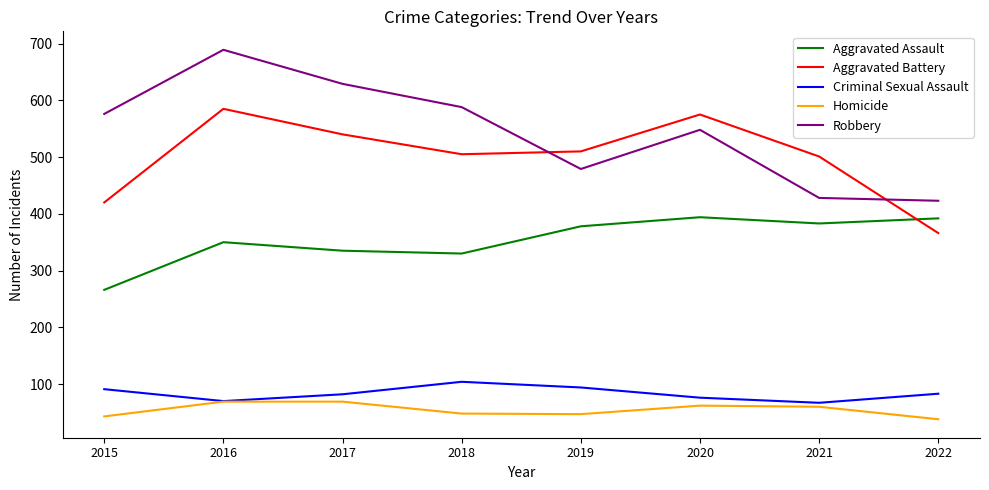

How many times do Aggravated Assault and Aggravated Battery cross each other?

1